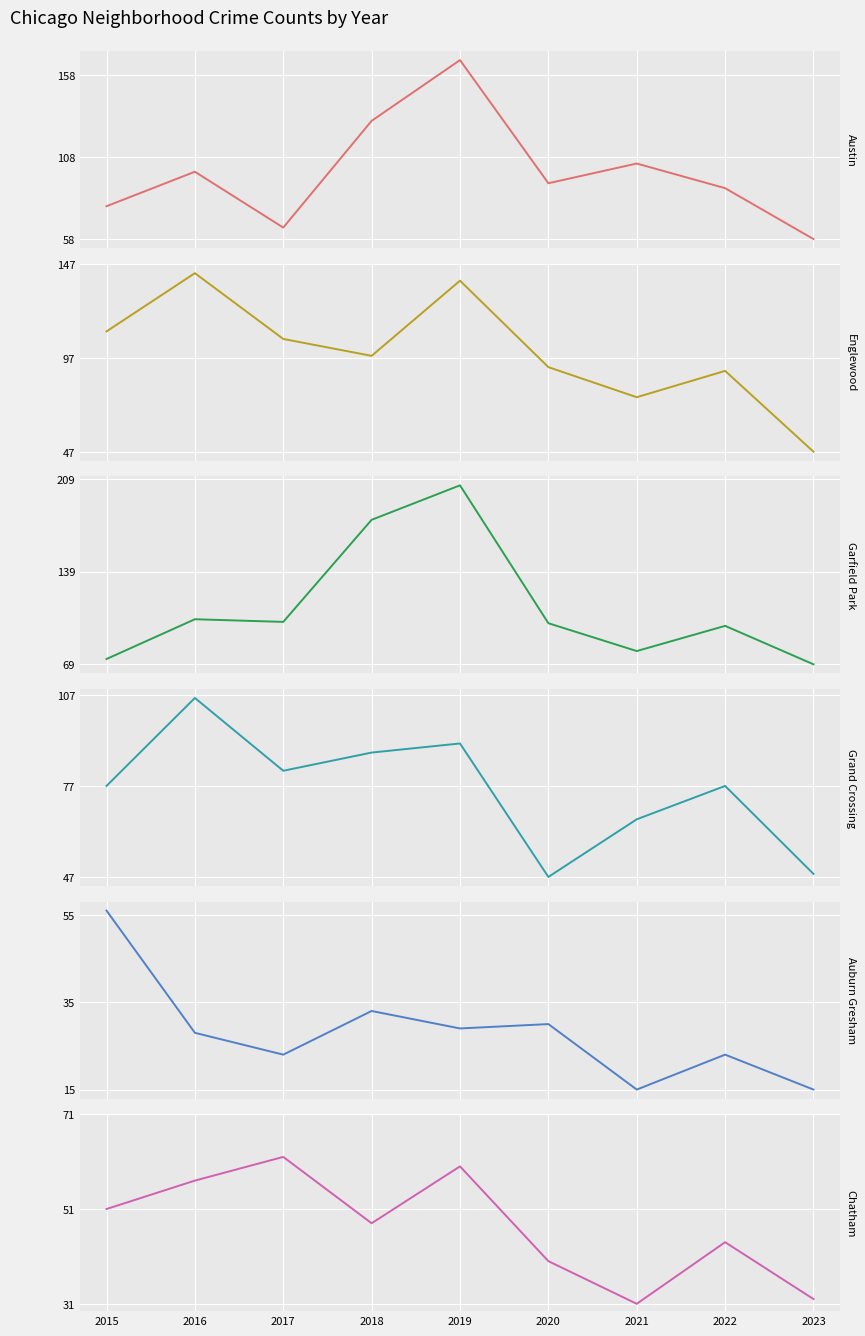

At 2019, list the series in order from smallest to largest.

Auburn Gresham, Chatham, Grand Crossing, Englewood, Austin, Garfield Park